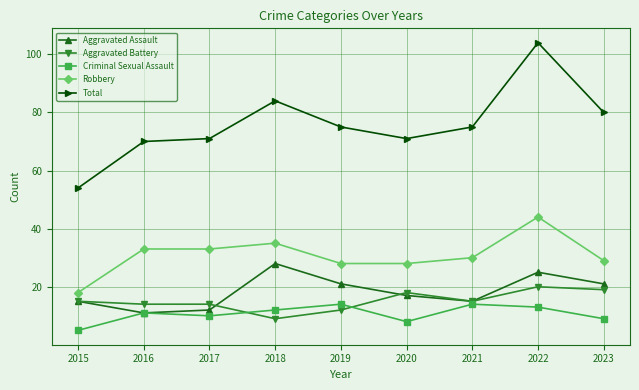

Which series changed the most between 2016 and 2021?

Total